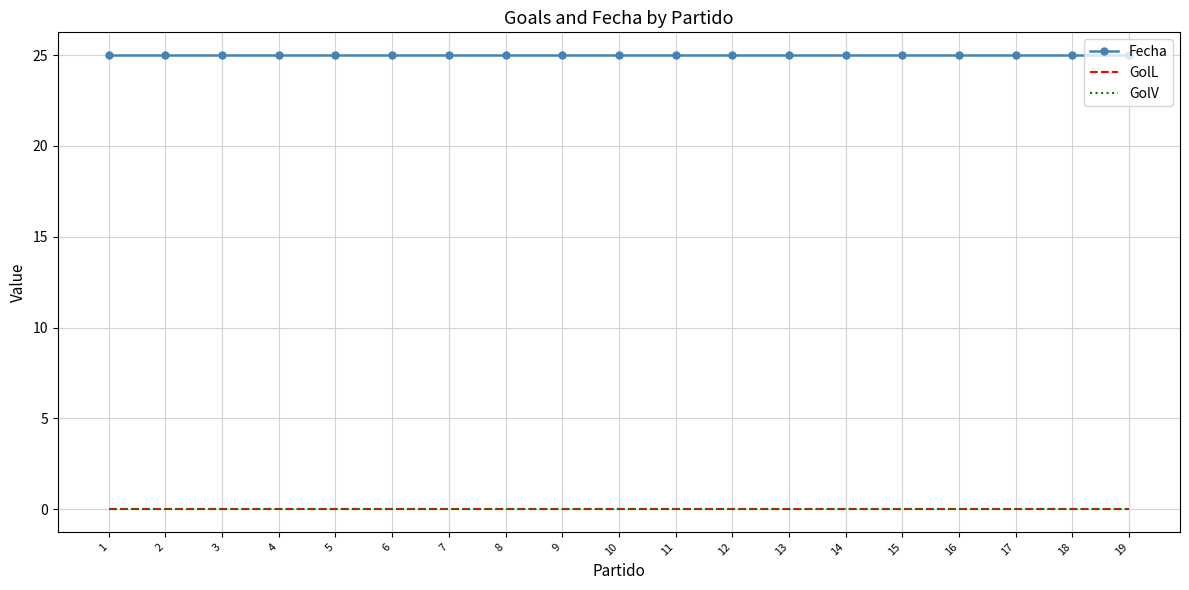

True or false: Fecha and GolV cross at least once.

False